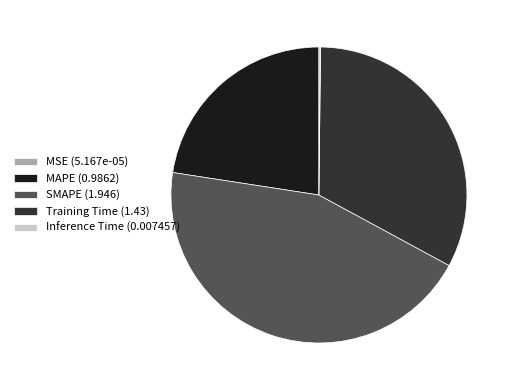

True or false: SMAPE (1.946) accounts for 45% of the total.

True